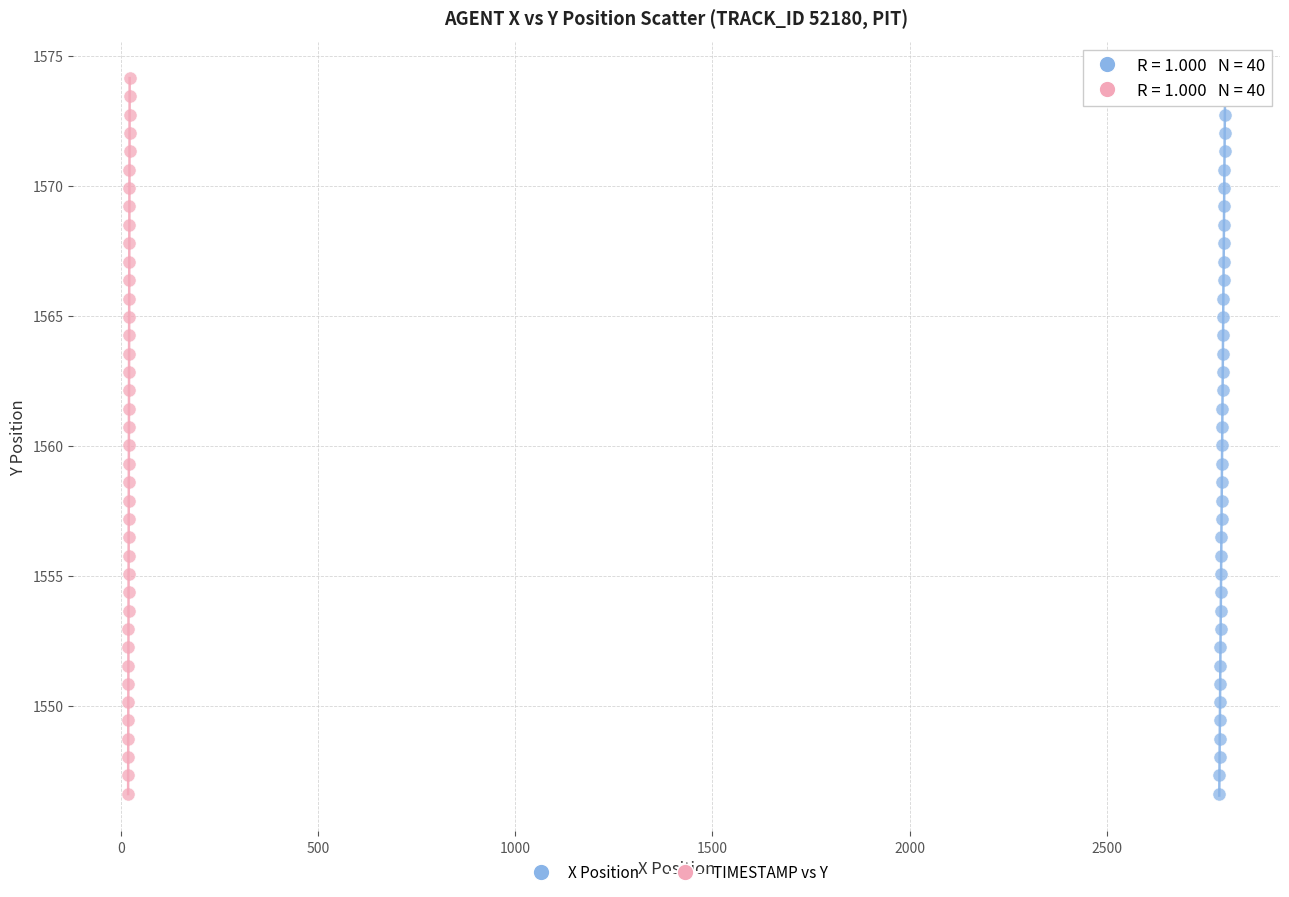

What are all the series names shown in the legend?

X Position, TIMESTAMP vs Y